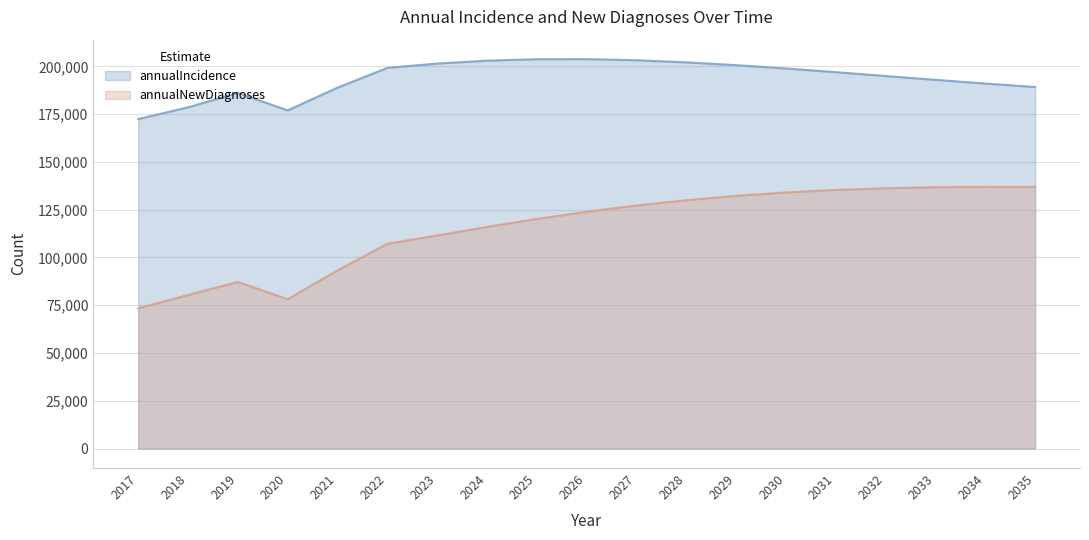

Reading left to right, extract all data points from this chart.

annualIncidence: 172434	178576	186138	176981	188870	199236	201484	203002	203757	203795	203214	202128	200654	198902	196976	194968	192960	191021	189209
annualNewDiagnoses: 73358	80374	87167	78185	93205	107148	111499	115971	120153	123913	127192	129964	132230	134008	135328	136230	136759	136966	136905